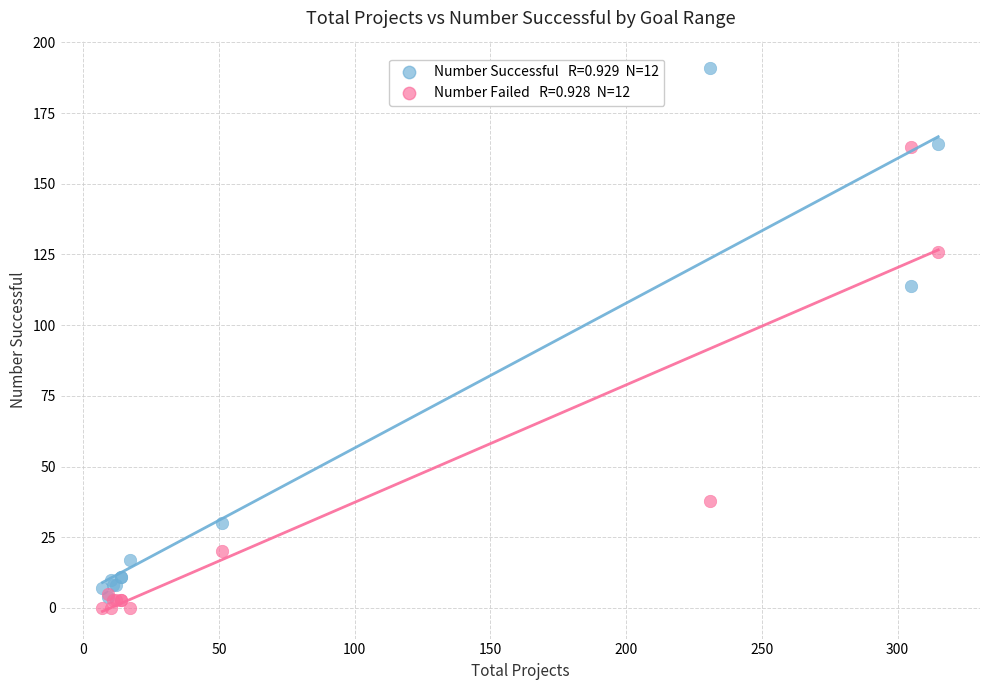

Across all series, what Y value is closest to 95?

114